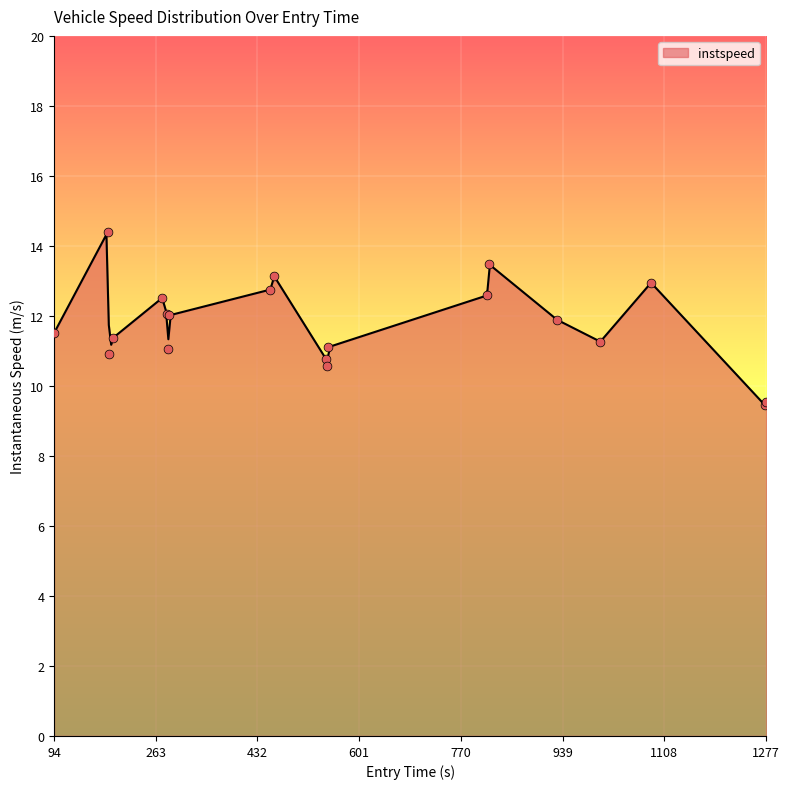

What is the maximum value for instspeed?

14.3